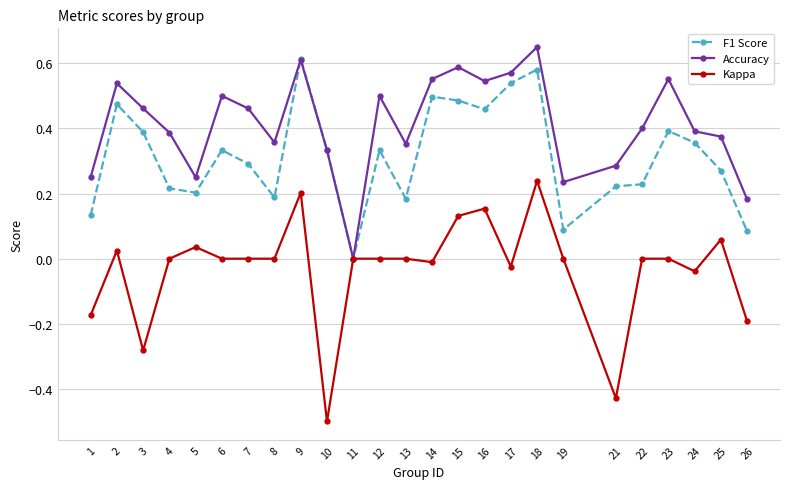

At which category does the chart reach its peak across all series?

18